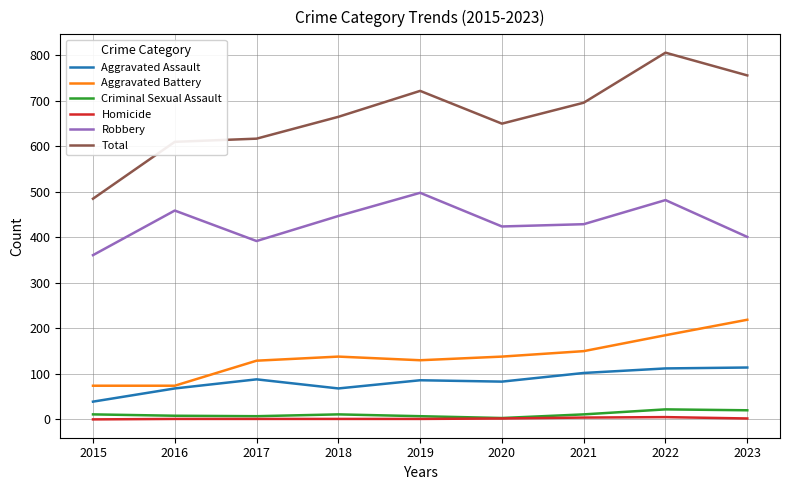

Which series has the largest total across all categories?

Total